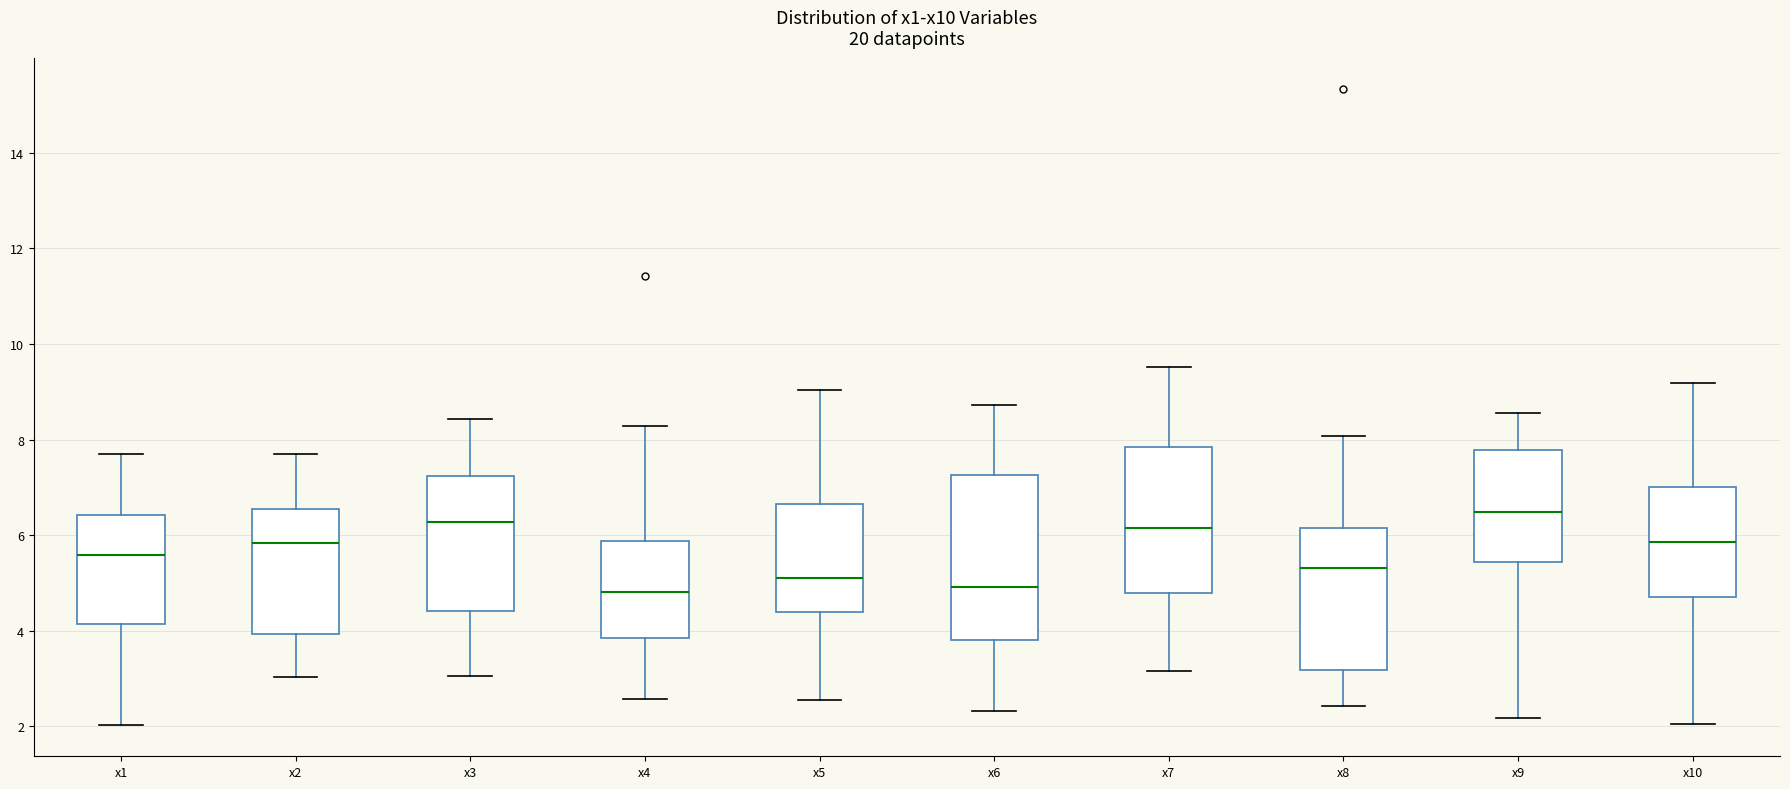

Reading left to right, read every box against the y-axis: the position of its median line, the range the box covers, and the ends of its whiskers. The values are not printed on the chart, so give them approximately, as read against the axis.

x1: median 5.6, box 4.2 to 6.4, whiskers 2.0 to 7.6
x2: median 5.8, box 4.0 to 6.6, whiskers 3.0 to 7.8
x3: median 6.2, box 4.4 to 7.2, whiskers 3.0 to 8.4
x4: median 4.8, box 3.8 to 5.8, whiskers 2.6 to 8.2
x5: median 5.0, box 4.4 to 6.6, whiskers 2.6 to 9.0
x6: median 5.0, box 3.8 to 7.2, whiskers 2.4 to 8.8
x7: median 6.2, box 4.8 to 7.8, whiskers 3.2 to 9.6
x8: median 5.4, box 3.2 to 6.2, whiskers 2.4 to 8.0
x9: median 6.4, box 5.4 to 7.8, whiskers 2.2 to 8.6
x10: median 5.8, box 4.8 to 7.0, whiskers 2.0 to 9.2